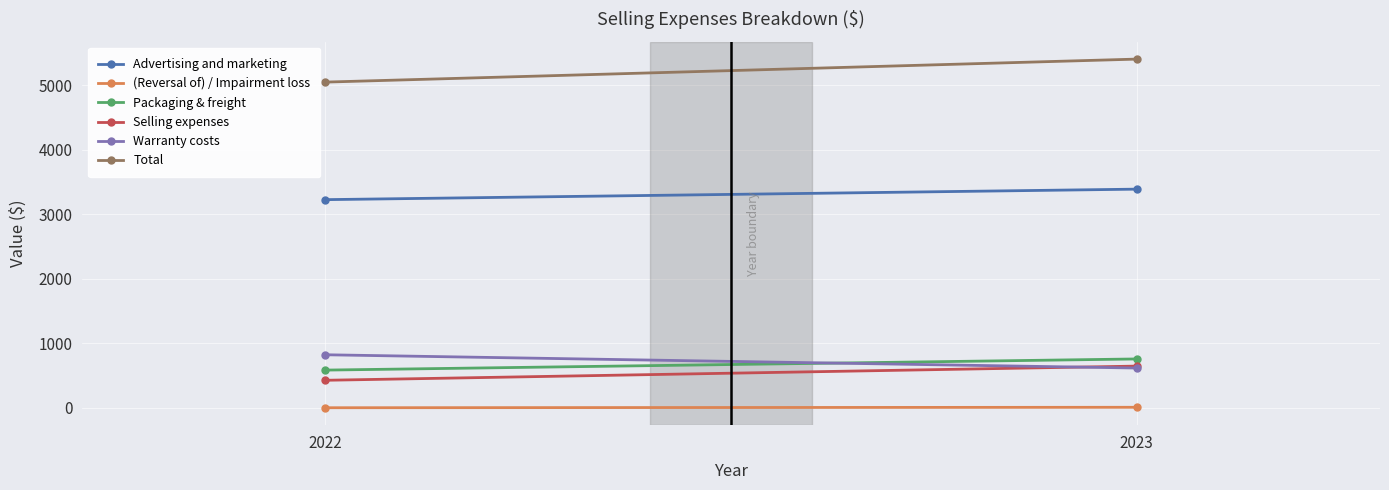

What is the minimum value shown in the chart?

-2